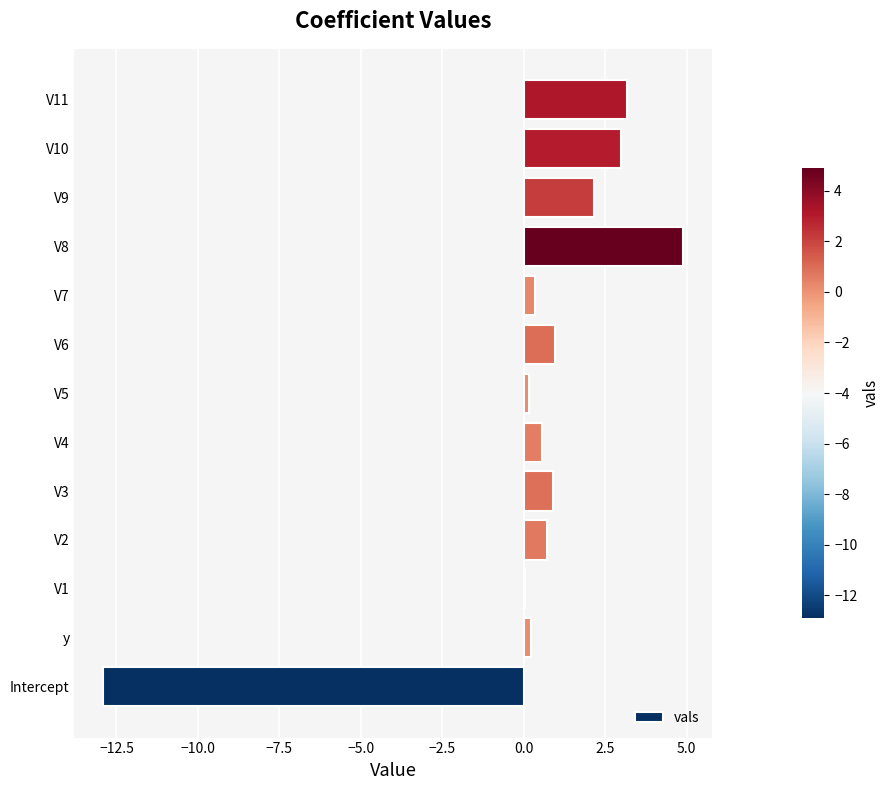

What is the sum of the values at V8 and V9?

7.0